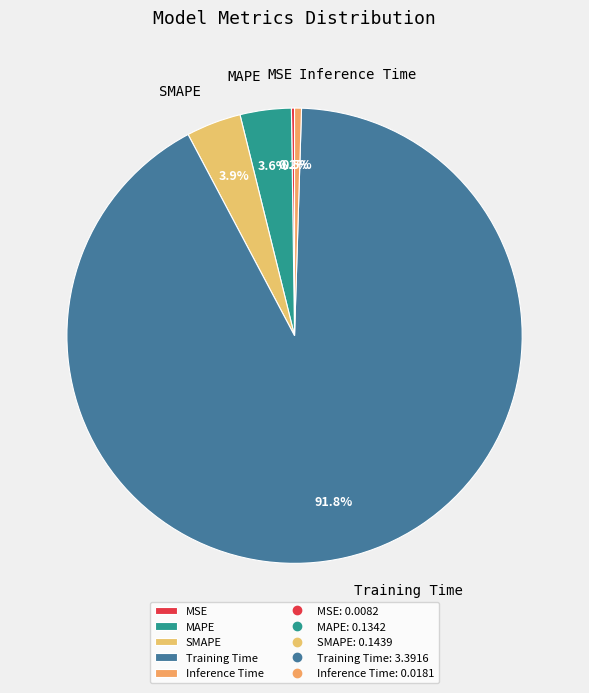

To the nearest percent, what is the difference between the largest and smallest slice percentages?

92%